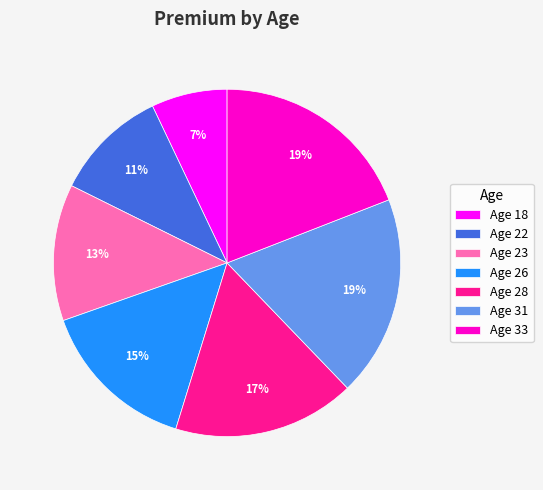

What is the ratio of the value at Age 33 to the value at Age 18?

2.7